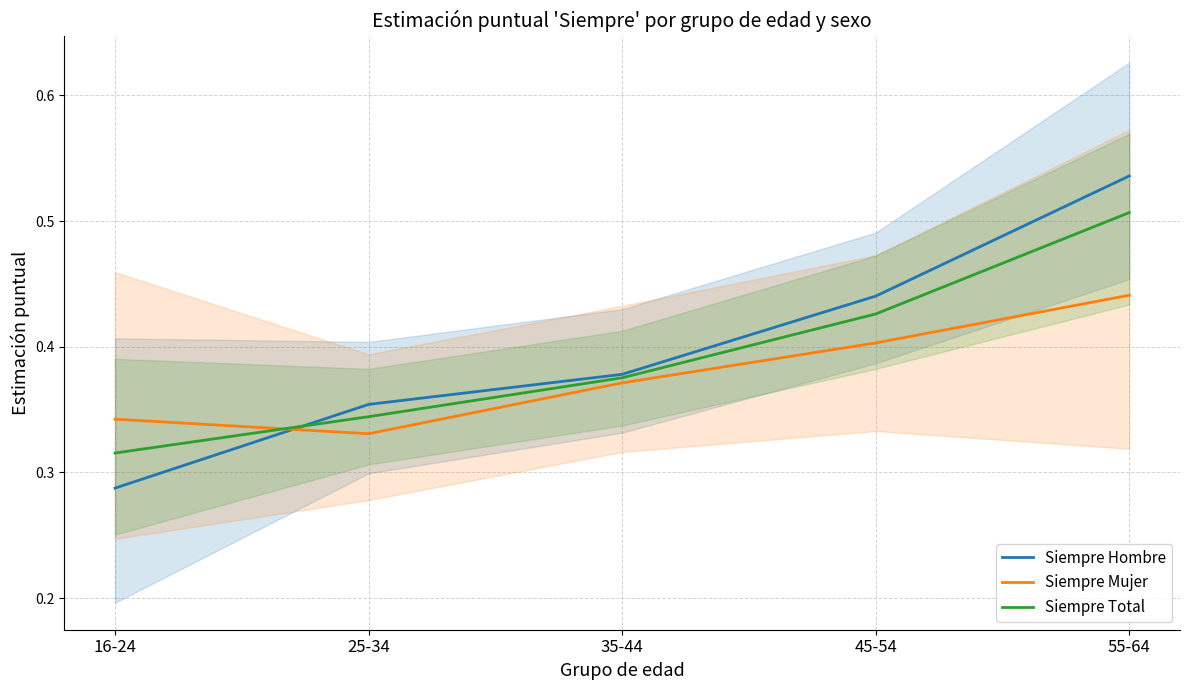

What is the minimum value shown in the chart?

0.3